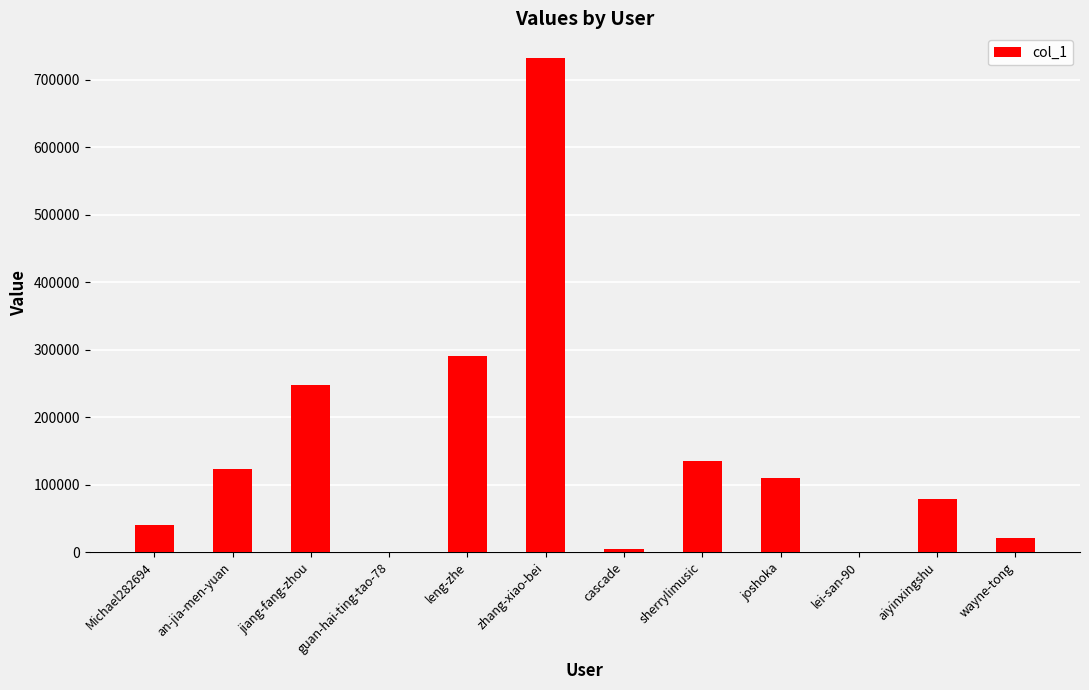

What is the sum of all values?

1786301